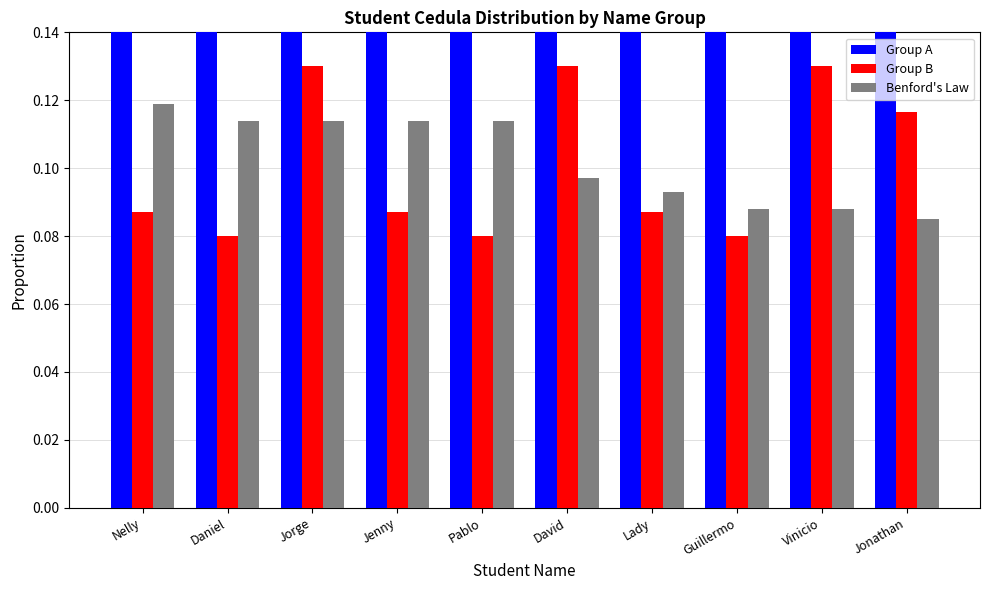

Are the bars horizontal?

No